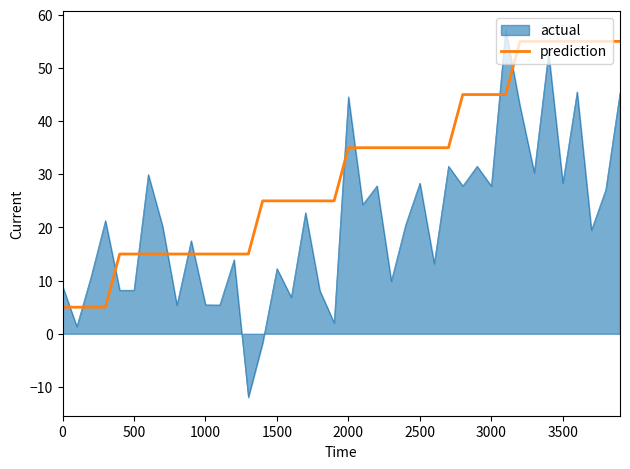

List the series in order of their overall mean, highest first.

prediction, actual